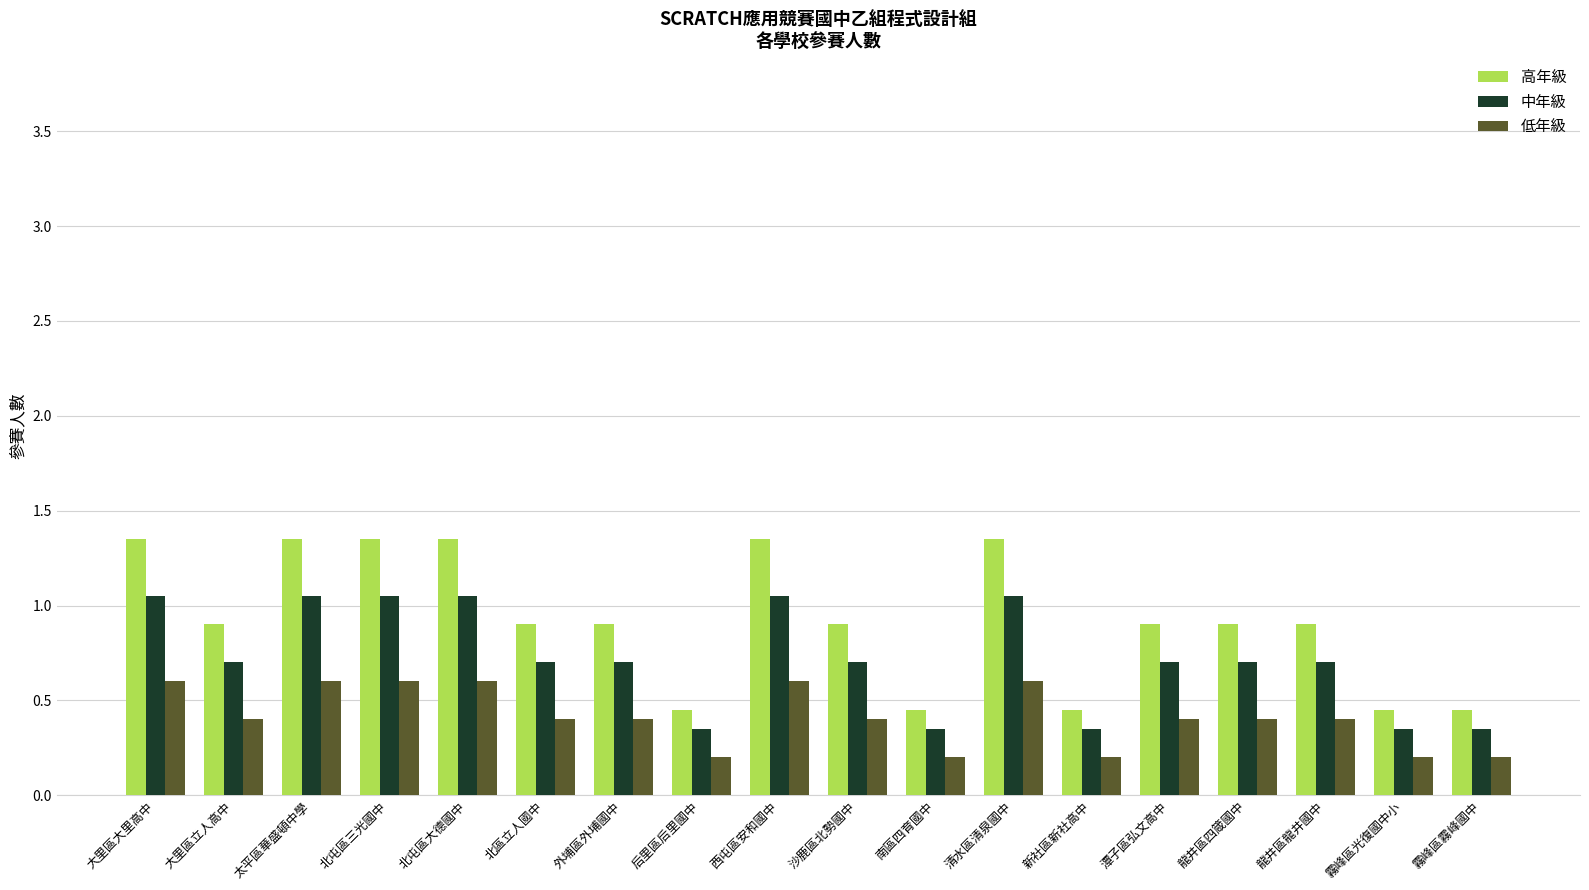

What is the highest value of the 低年級 series?

0.6